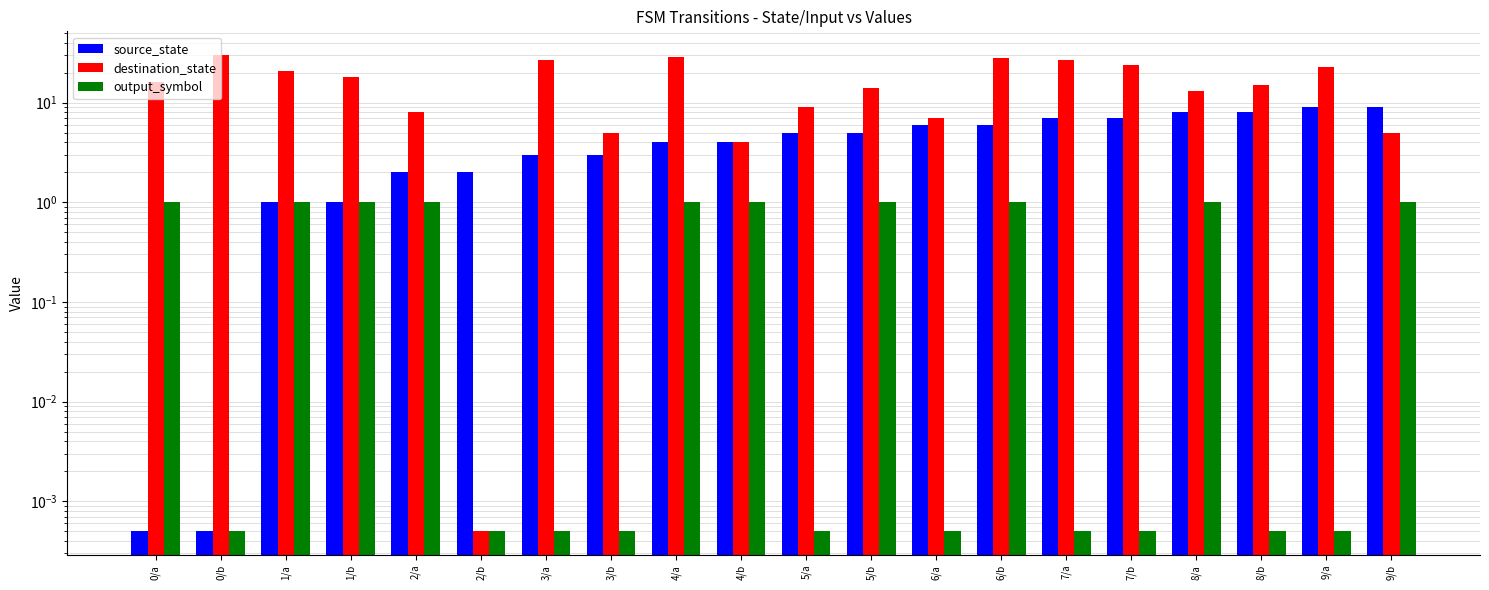

Rank the categories by destination_state value from lowest to highest.

2/b, 4/b, 3/b, 9/b, 6/a, 2/a, 5/a, 8/a, 5/b, 8/b, 0/a, 1/b, 1/a, 9/a, 7/b, 3/a, 7/a, 6/b, 4/a, 0/b